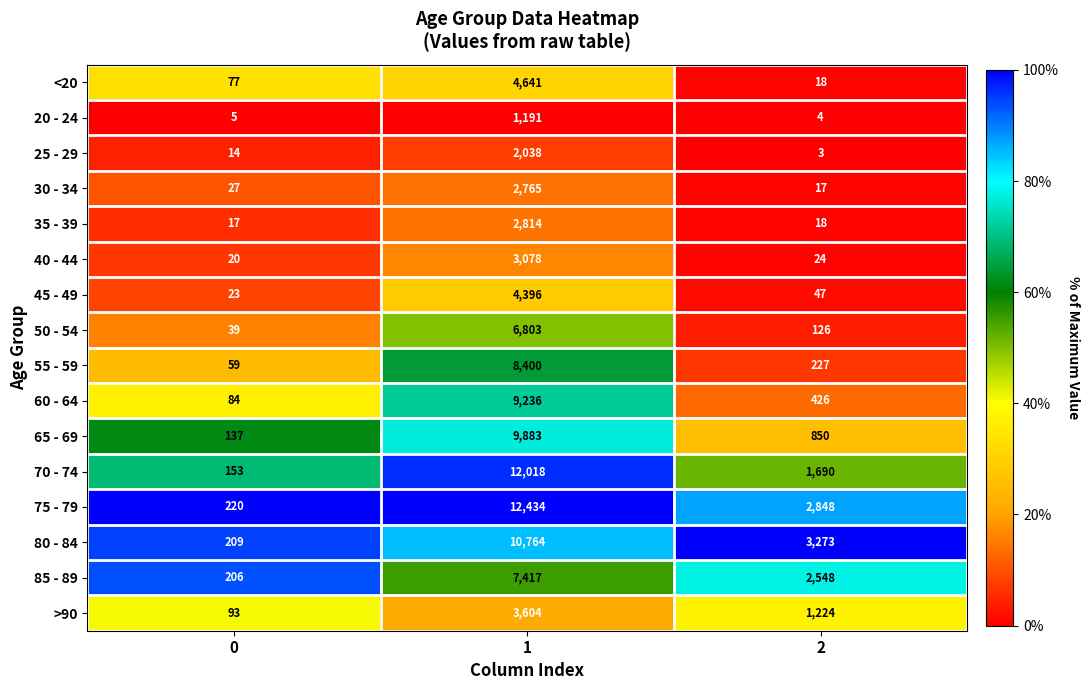

Rank the series by their maximum value, from lowest to highest.

20 - 24, 25 - 29, 30 - 34, 35 - 39, 40 - 44, >90, 45 - 49, <20, 50 - 54, 85 - 89, 55 - 59, 60 - 64, 65 - 69, 80 - 84, 70 - 74, 75 - 79